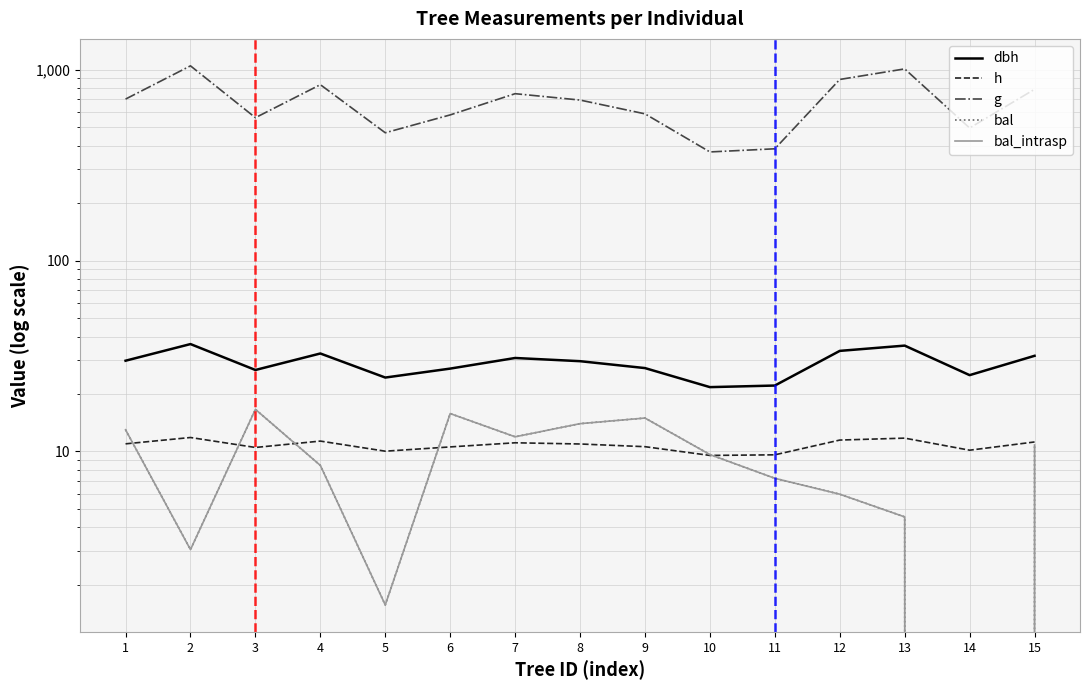

How many interior local peaks does the h series have?

4